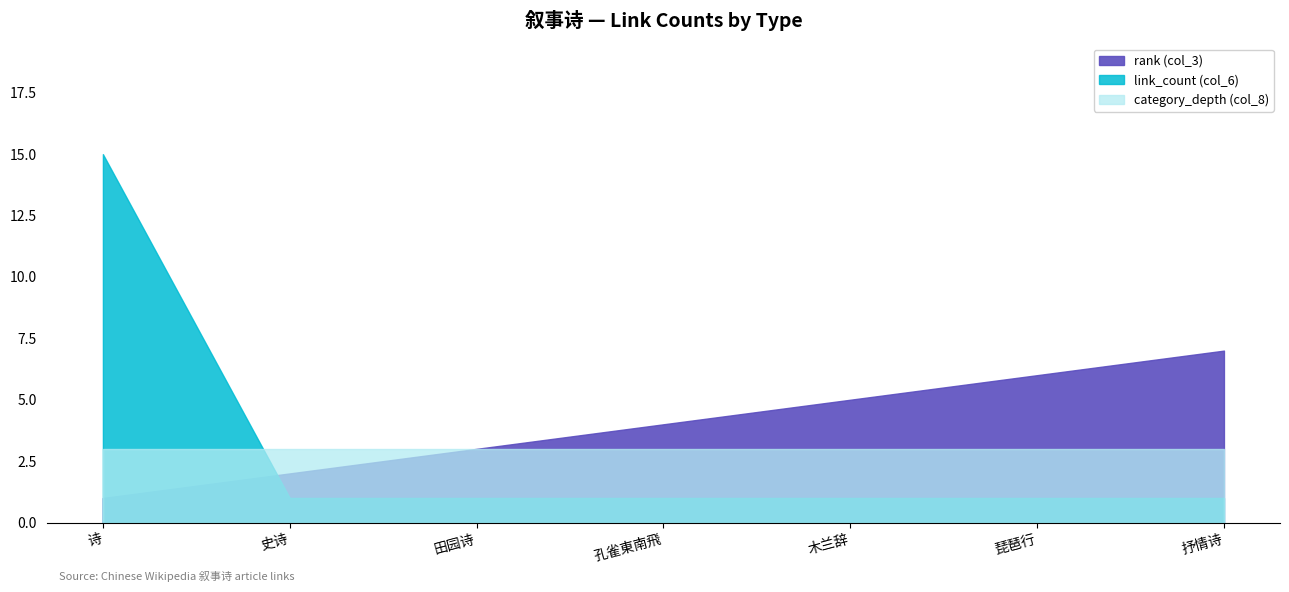

What is the sum of all category_depth (col_8) values?

21